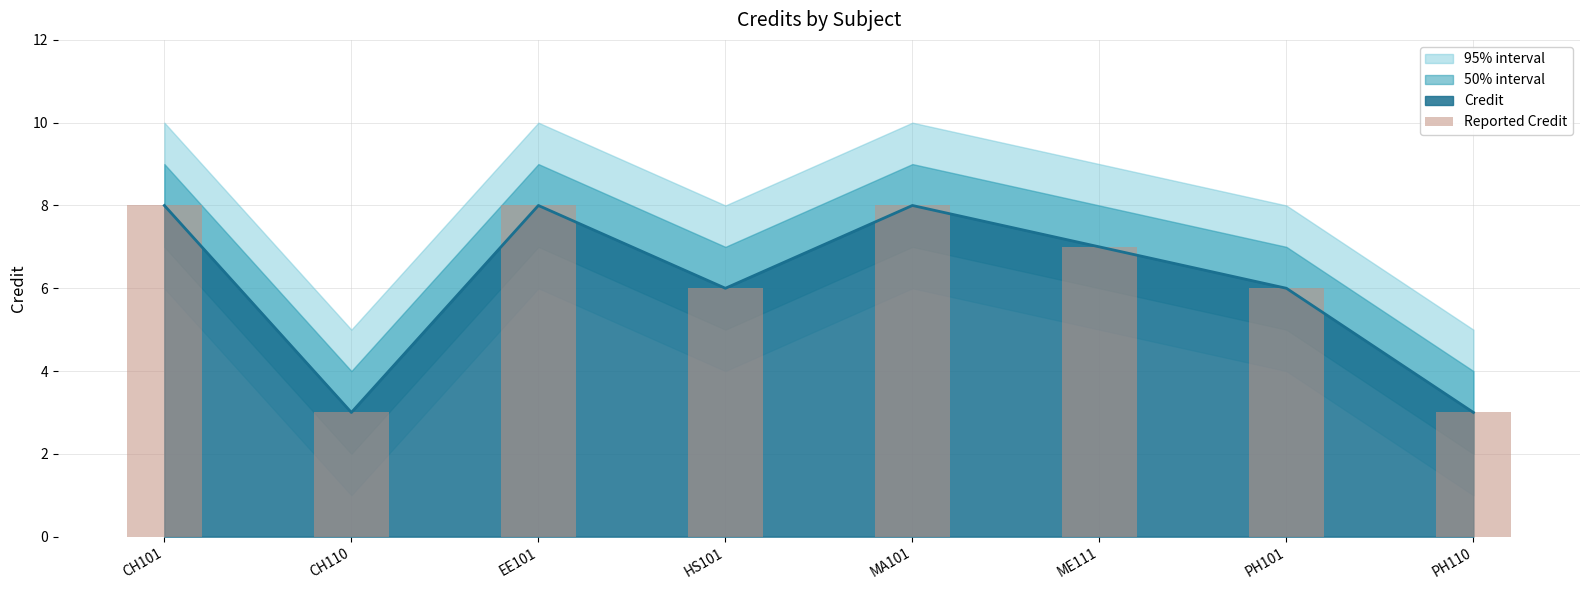

What is the difference between the maximum and minimum values?

5